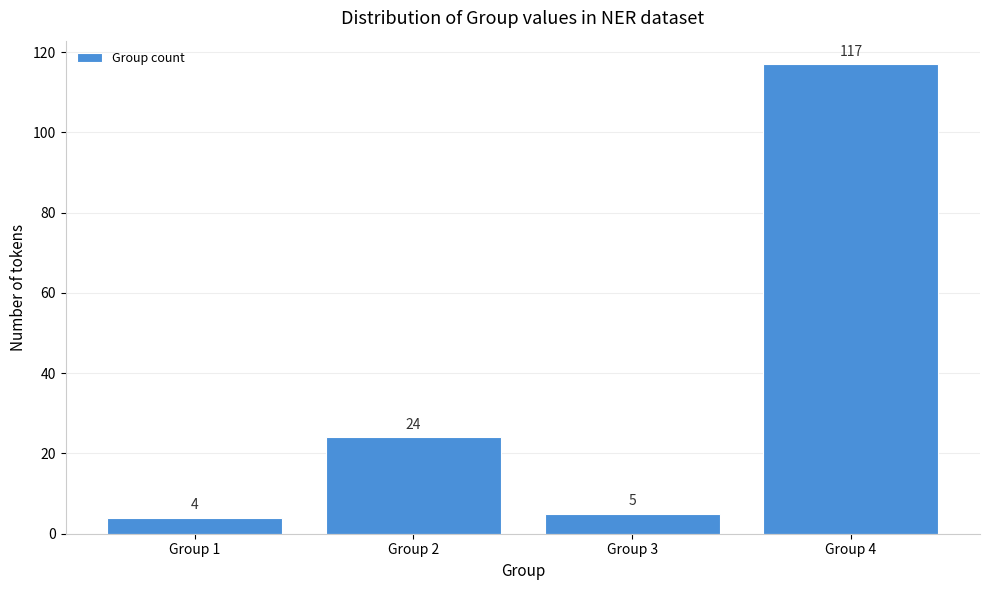

Reading left to right, list all the values displayed in this chart.

Group 1=4	Group 2=24	Group 3=5	Group 4=117